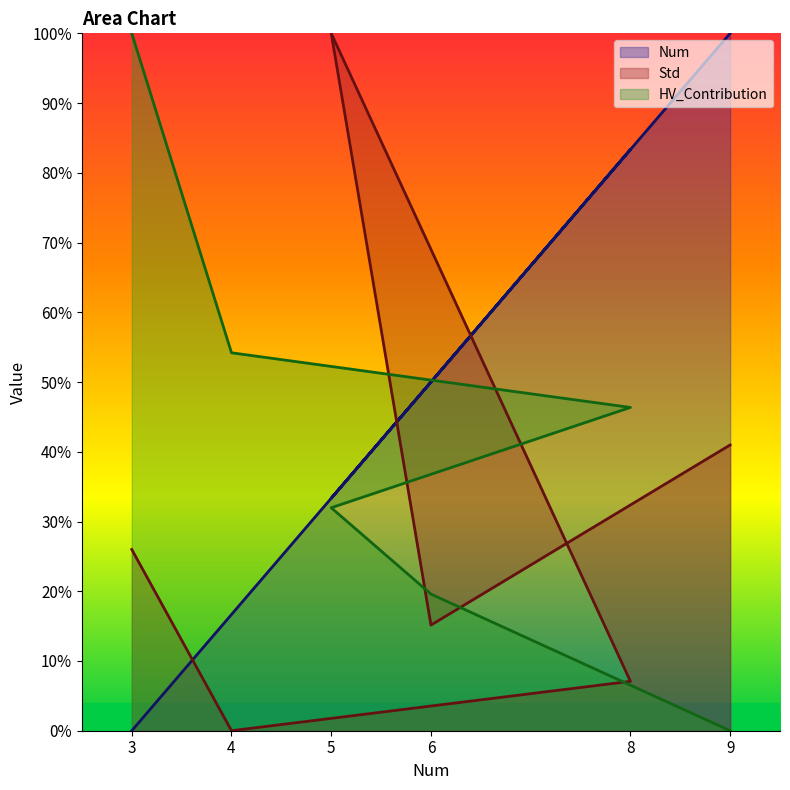

At how many categories does at least one series exceed 53?

5